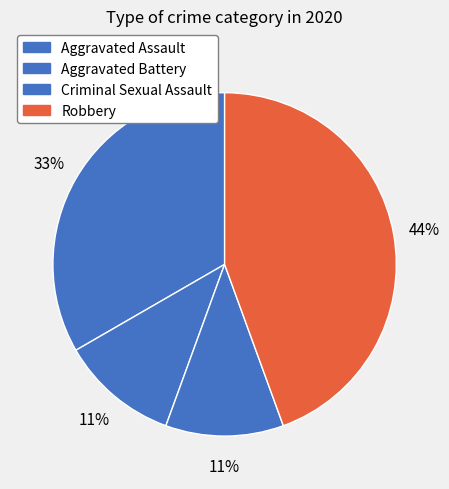

To the nearest percent, what is the difference between the Robbery and Criminal Sexual Assault slice percentages?

33%